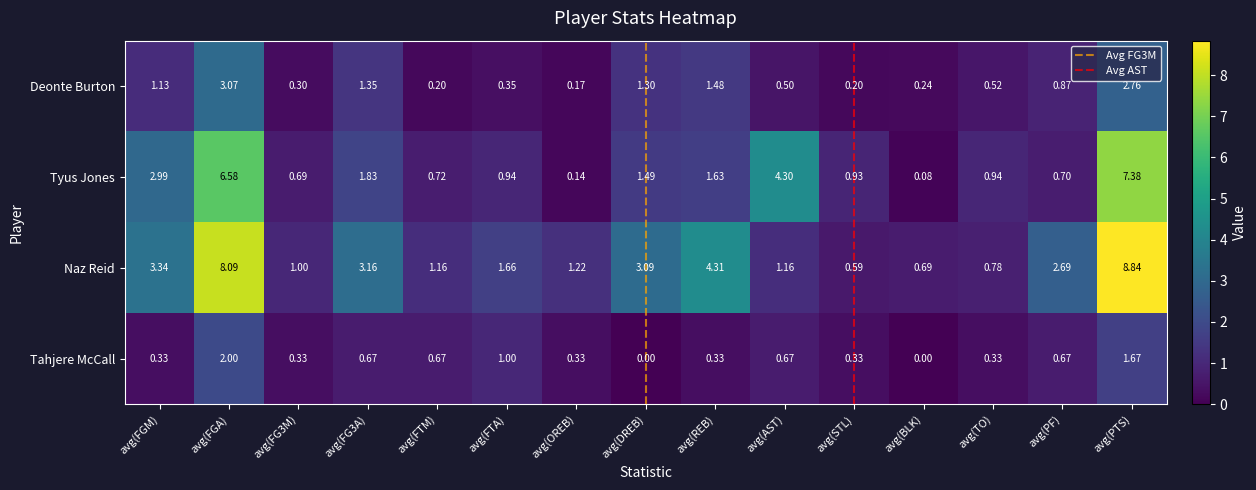

Which series has the widest spread of values?

Naz Reid